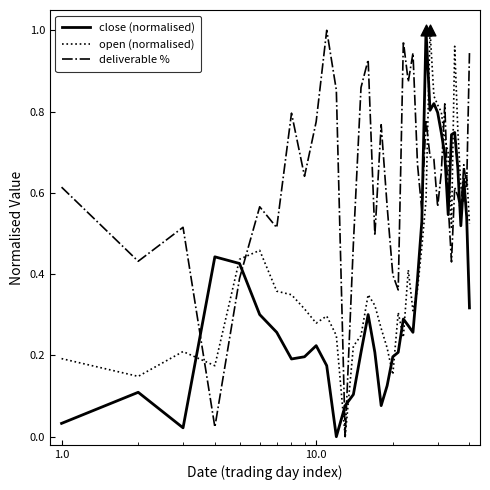

How many times do deliverable % and close (normalised) cross each other?

8